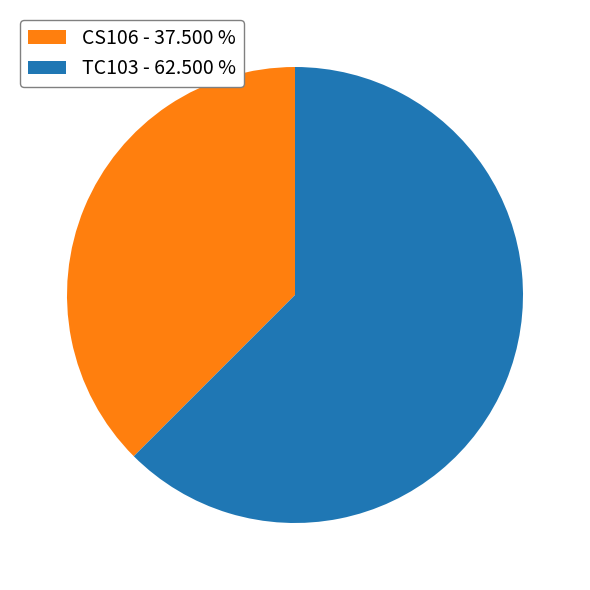

Which category has the biggest portion of the pie?

TC103